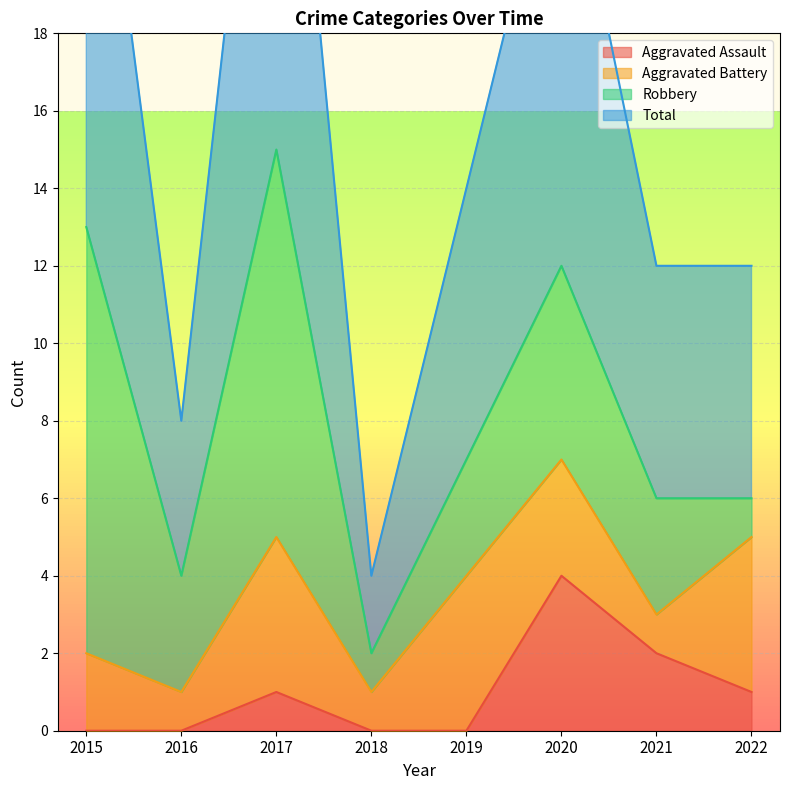

At which label does Aggravated Assault reach its peak?

2020